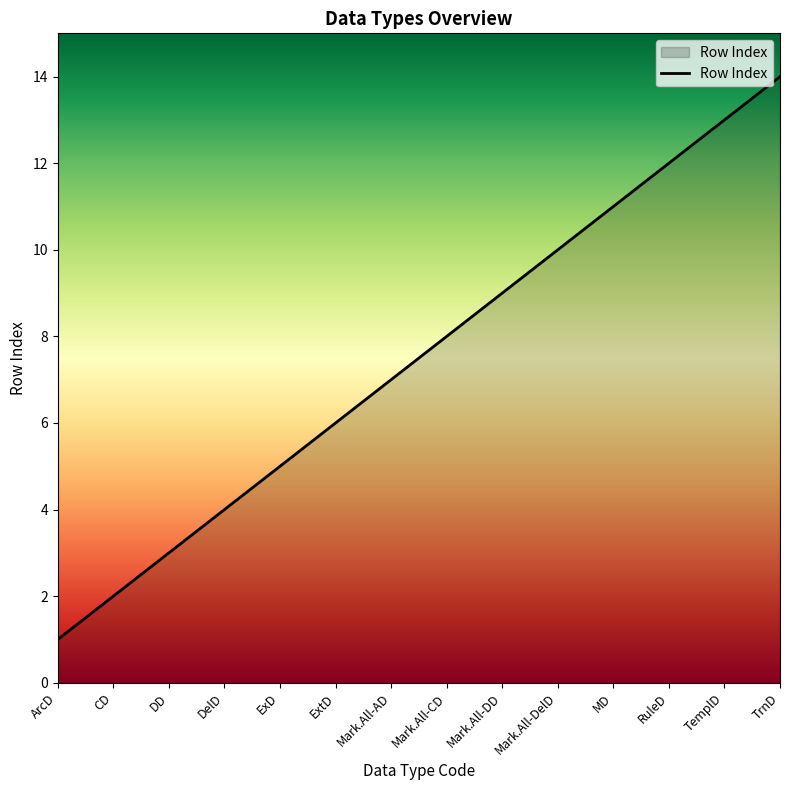

What position from the left is MD?

11